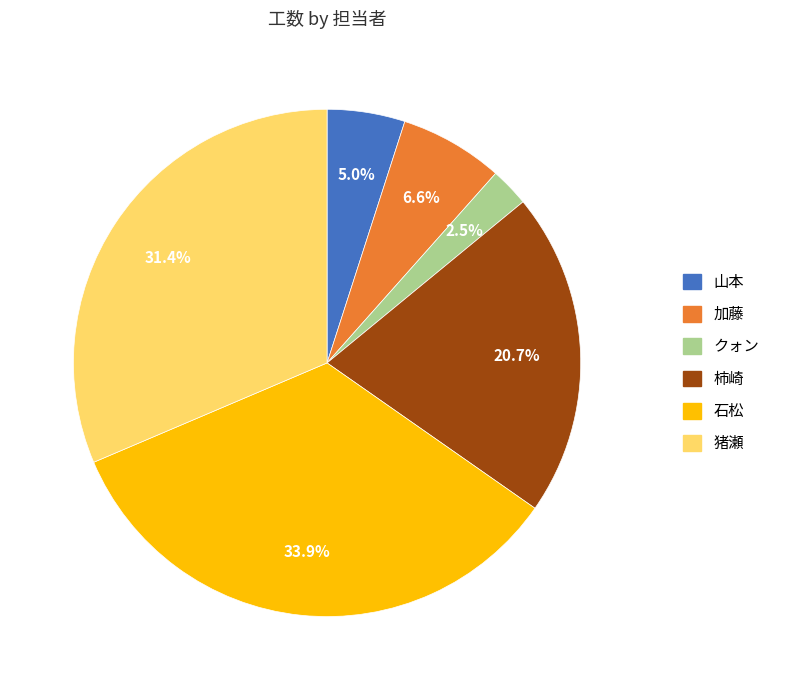

Is there a majority slice in this chart?

No